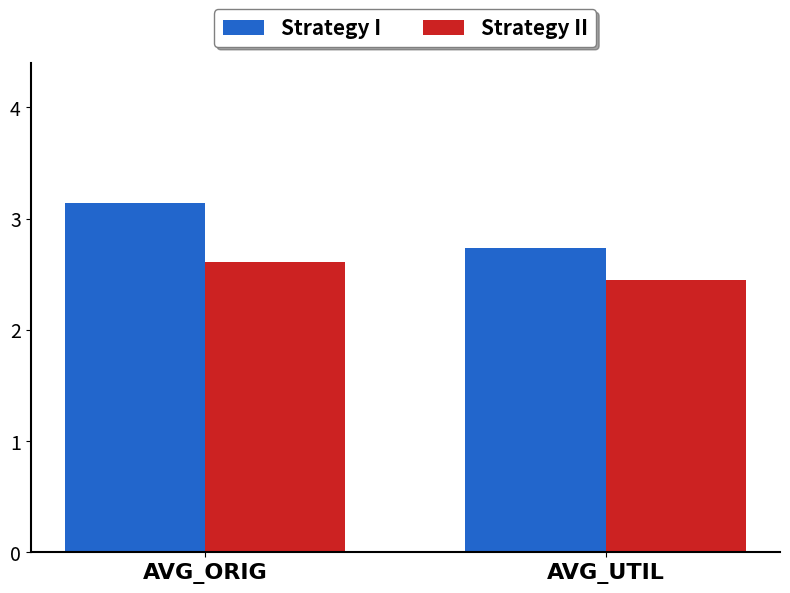

What is the difference between the highest and lowest values at AVG_ORIG?

0.5